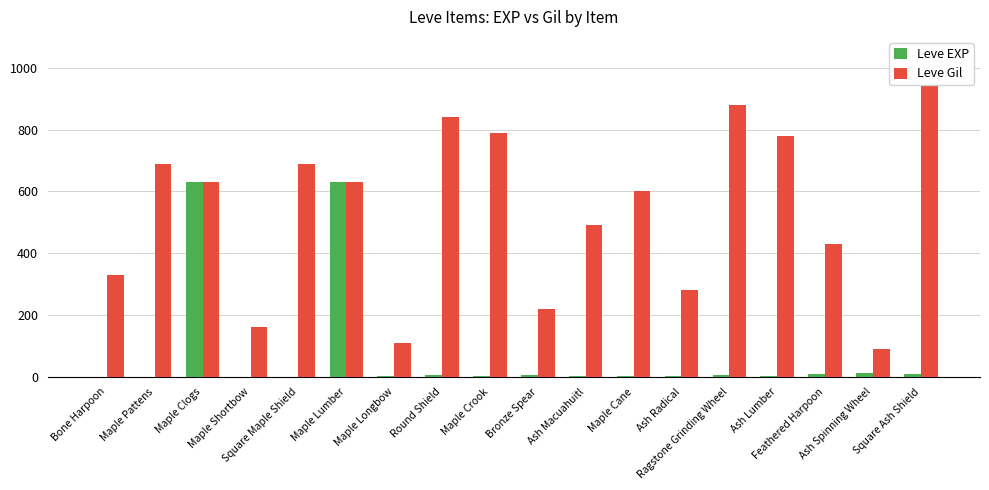

True or false: Leve EXP has a value of 3 at Ash Lumber.

True